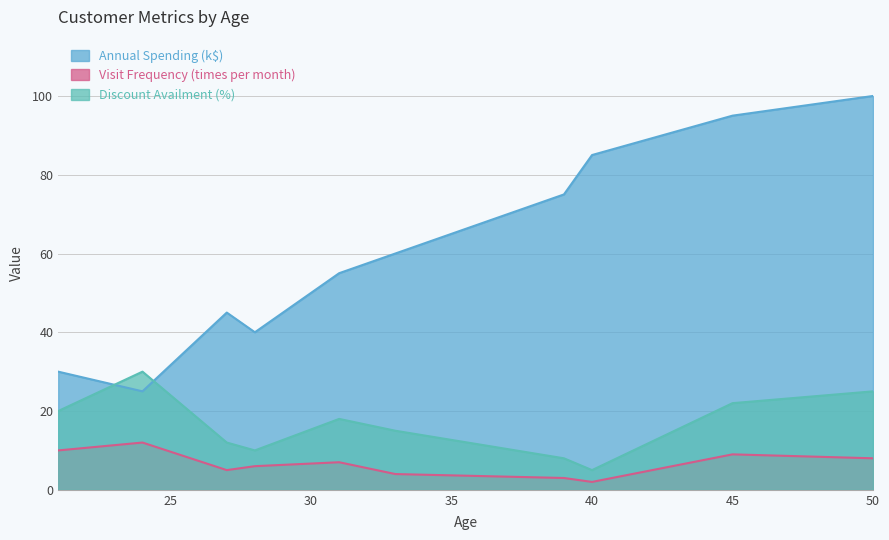

What is the minimum value shown in the chart?

2